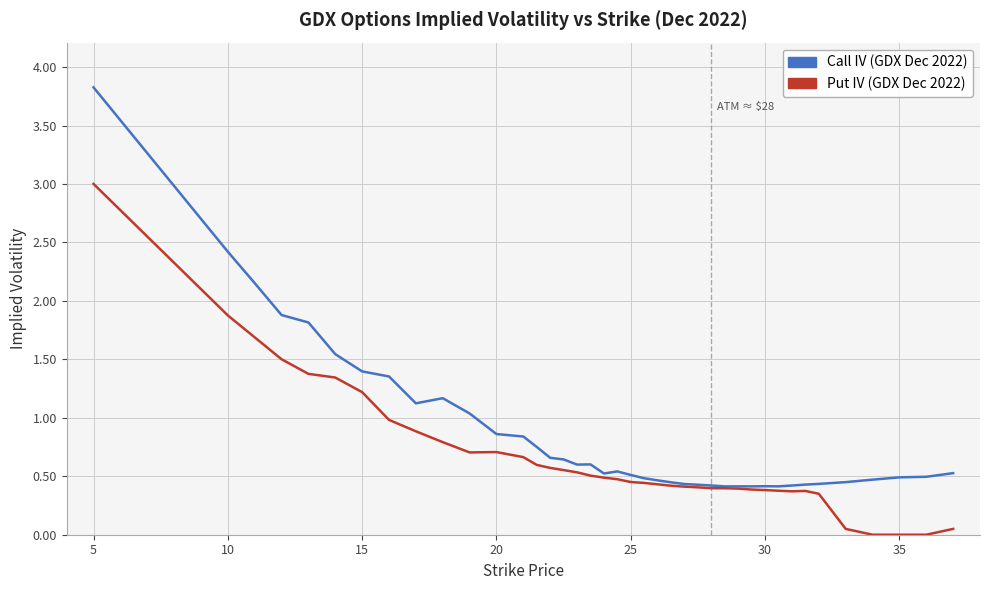

What is the maximum value shown in the chart?

3.8